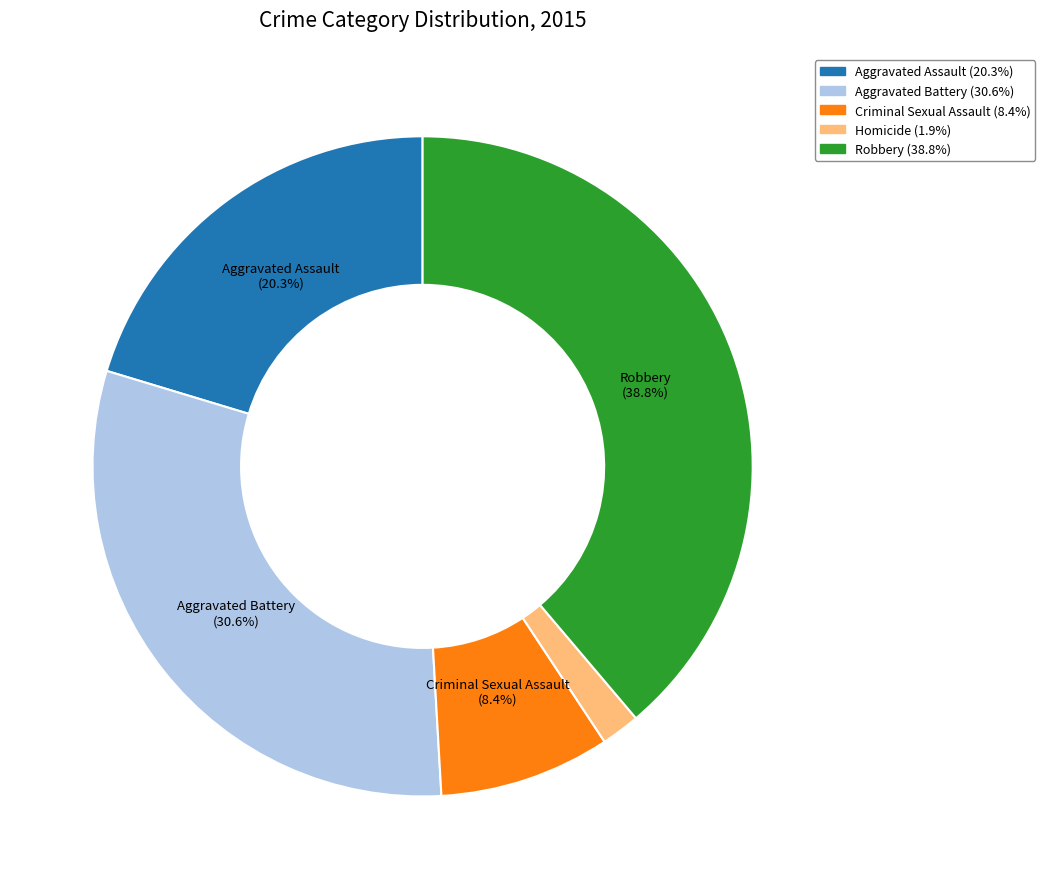

Does any single category account for the majority?

No